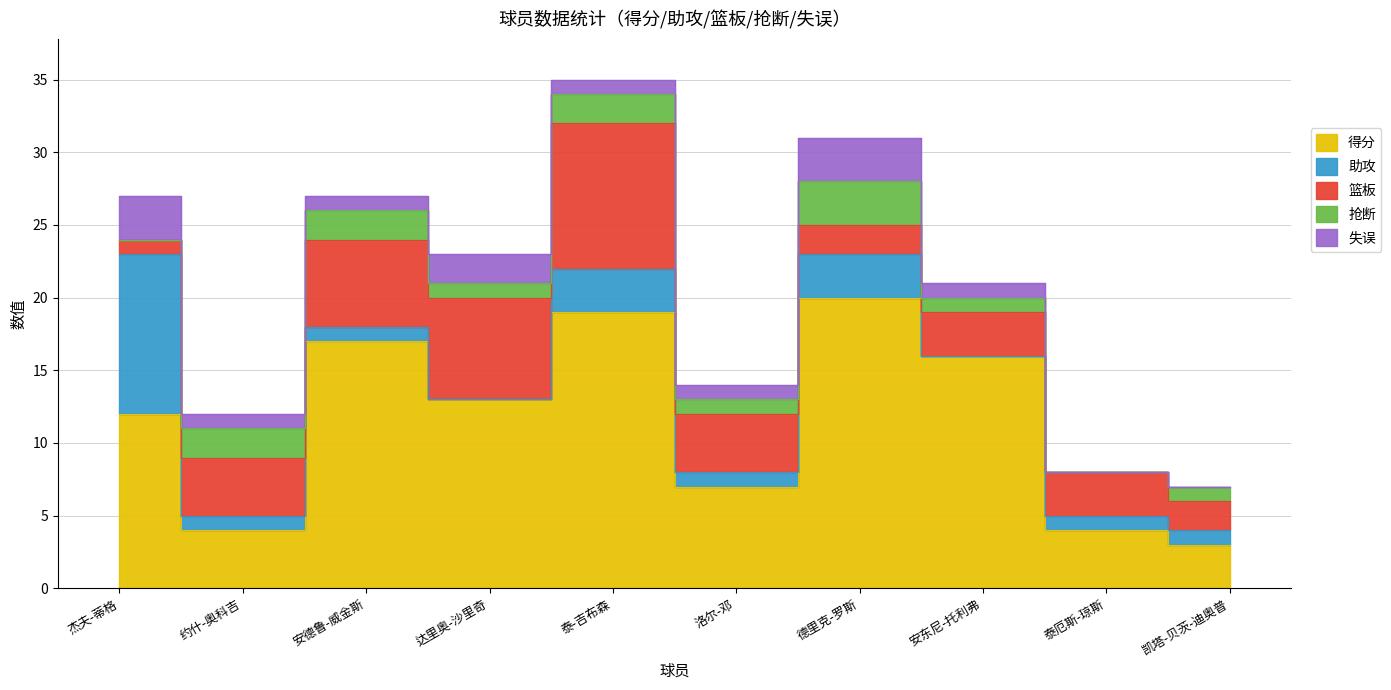

Count the number of categories in the chart.

10